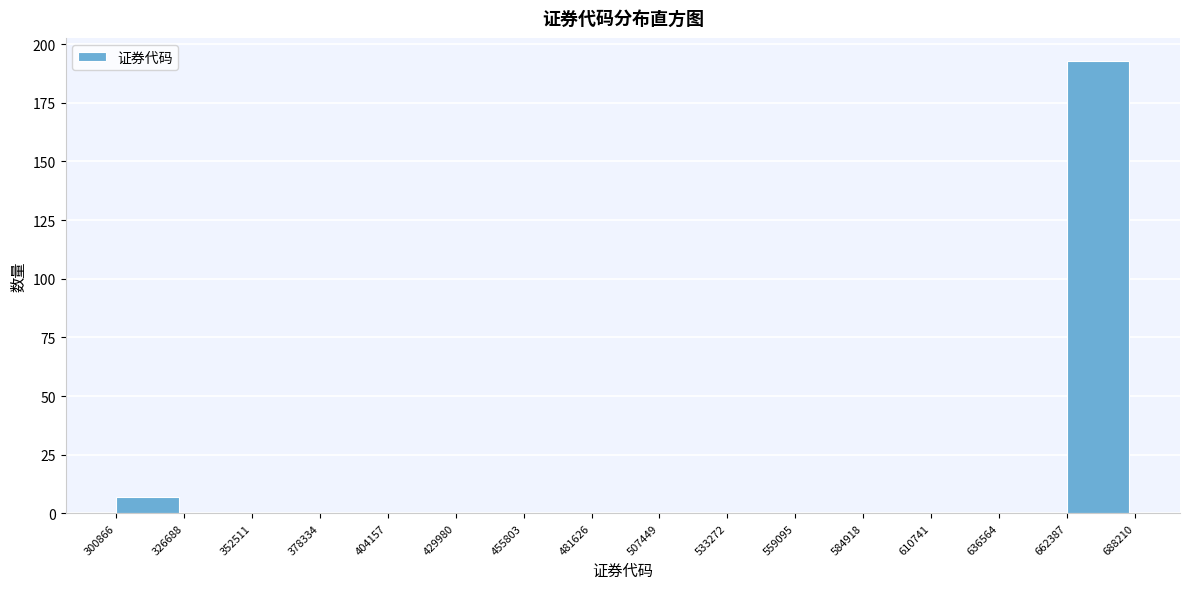

Over which range of the x-axis is the bar tallest?

662387 to 688210